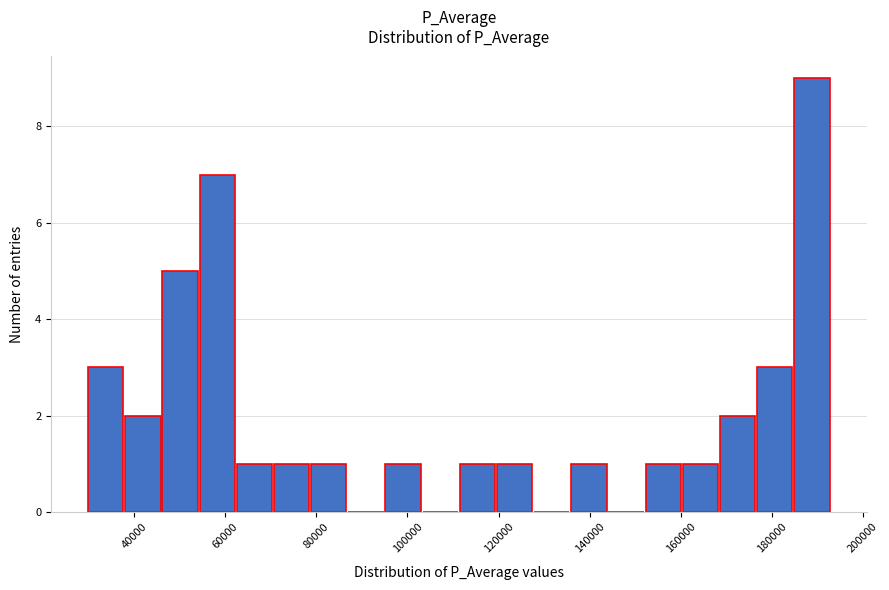

How tall is the bar that spans 30000 to 38000 on the x-axis? Neither the bar edges nor the heights are printed on the chart, so give them approximately, as read against the axes.

3